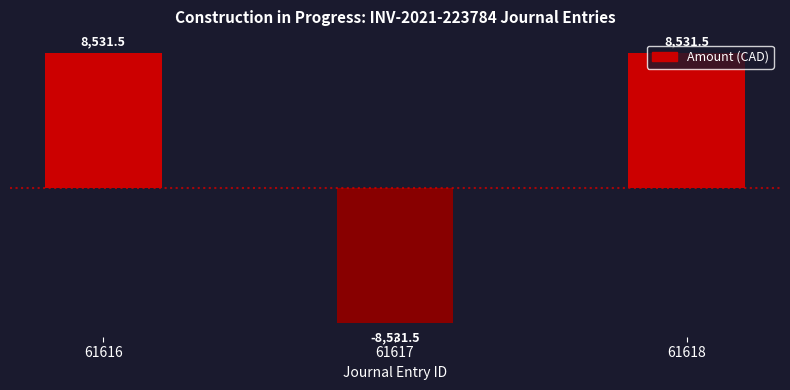

What is the value of the 1st bar from the left?

8531.5